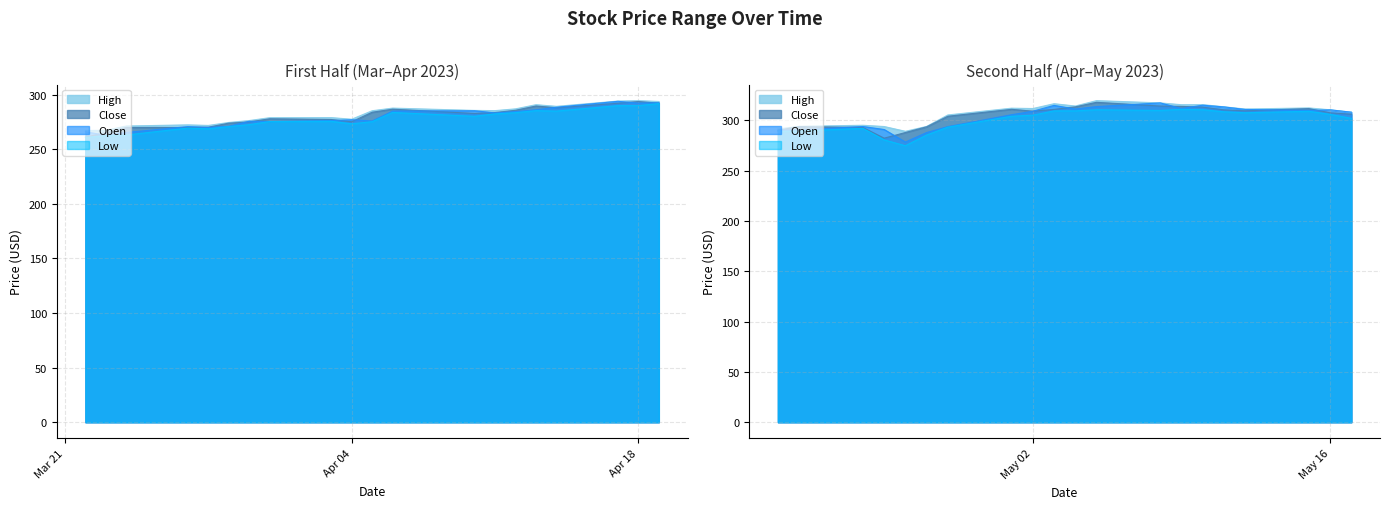

Reading right to left, list all the values displayed in this chart.

High: 308.2	310.6	312.5	311.4	313.6	315.8	315.7	317.5	319.7	314.4	316.7	311.9	312.2	305.5	294.1	289.2	294.0	295.2	294.2	291.6	293.9	294.6	294.2	289.4	290.9	287.1	285.5	285.6	287.8	285.4	277.6	279.1	279.0	276.4	274.6	271.9	272.4	271.4	267.5	267.2
Close: 306.2	307.6	311.9	309.6	310.6	313.3	314.0	314.4	318.1	313.6	311.0	309.3	311.1	304.2	293.7	288.0	282.4	293.0	294.0	290.3	292.3	293.8	292.2	288.1	289.7	285.8	283.7	282.9	286.8	284.0	275.2	277.3	278.0	275.1	274.0	270.2	270.0	270.0	265.2	261.2
Open: 308.2	310.6	310.0	311.0	313.5	315.2	311.9	317.5	313.8	311.4	315.0	309.2	305.8	293.9	288.0	278.6	291.0	294.0	290.6	290.2	292.7	292.4	294.0	288.5	286.3	284.6	283.3	285.4	285.1	276.0	277.1	276.3	275.4	275.7	271.1	270.1	270.8	265.4	262.8	266.1
Low: 302.1	306.1	309.1	307.7	308.6	310.7	311.1	310.0	310.7	309.6	309.5	305.3	304.2	293.4	285.5	274.9	280.7	292.2	289.5	289.3	292.0	290.1	290.0	285.0	285.5	283.6	282.5	280.3	283.8	275.3	273.4	275.7	275.4	272.6	270.9	268.8	269.5	263.1	262.5	261.0